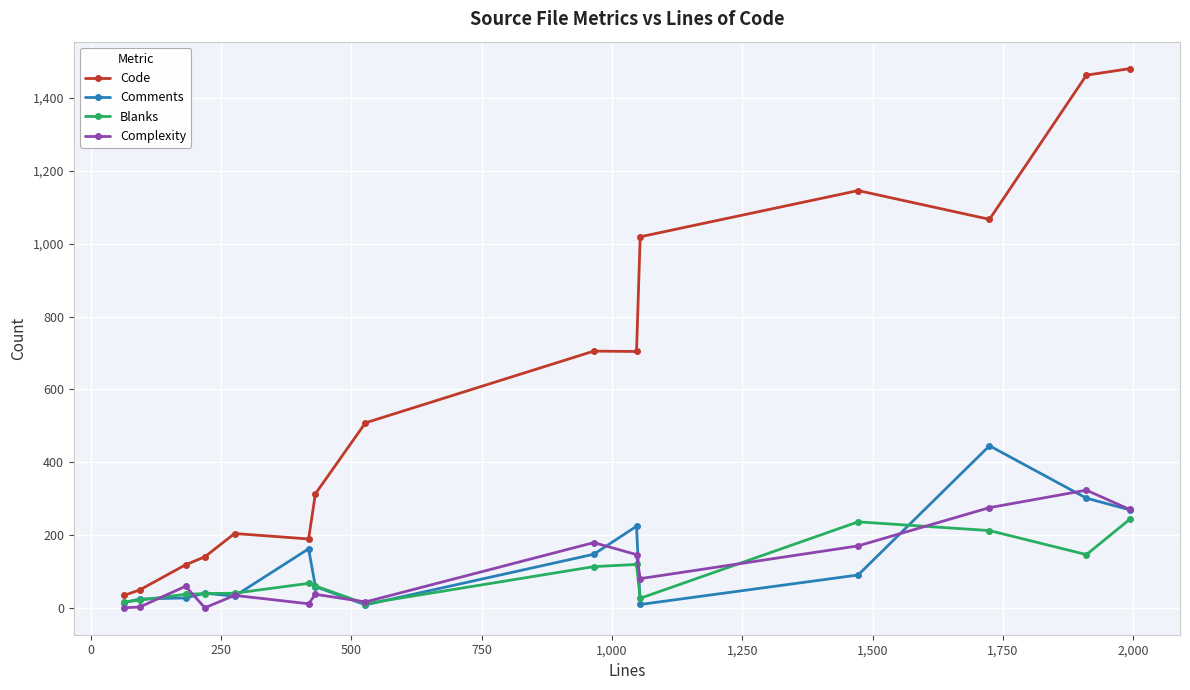

What is the lowest value of the Code series?

34